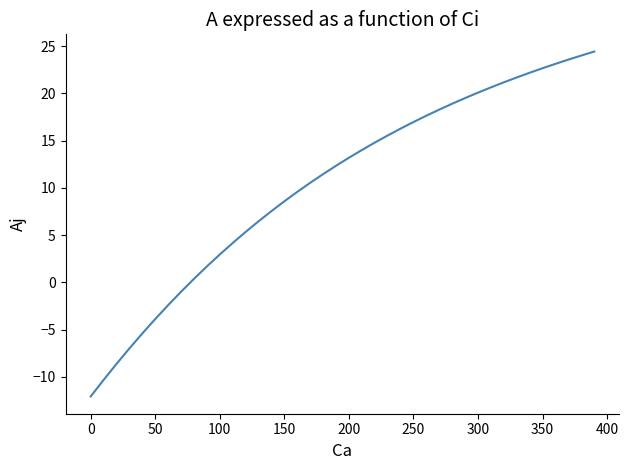

What is the smallest value displayed?

-12.1